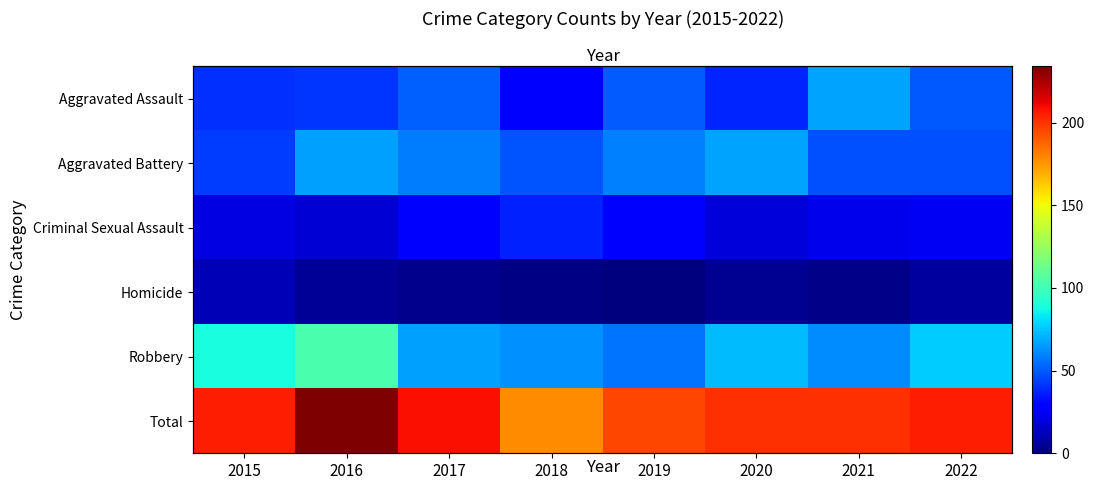

Rank the categories by Criminal Sexual Assault value from highest to lowest.

2018, 2017, 2019, 2022, 2021, 2015, 2020, 2016